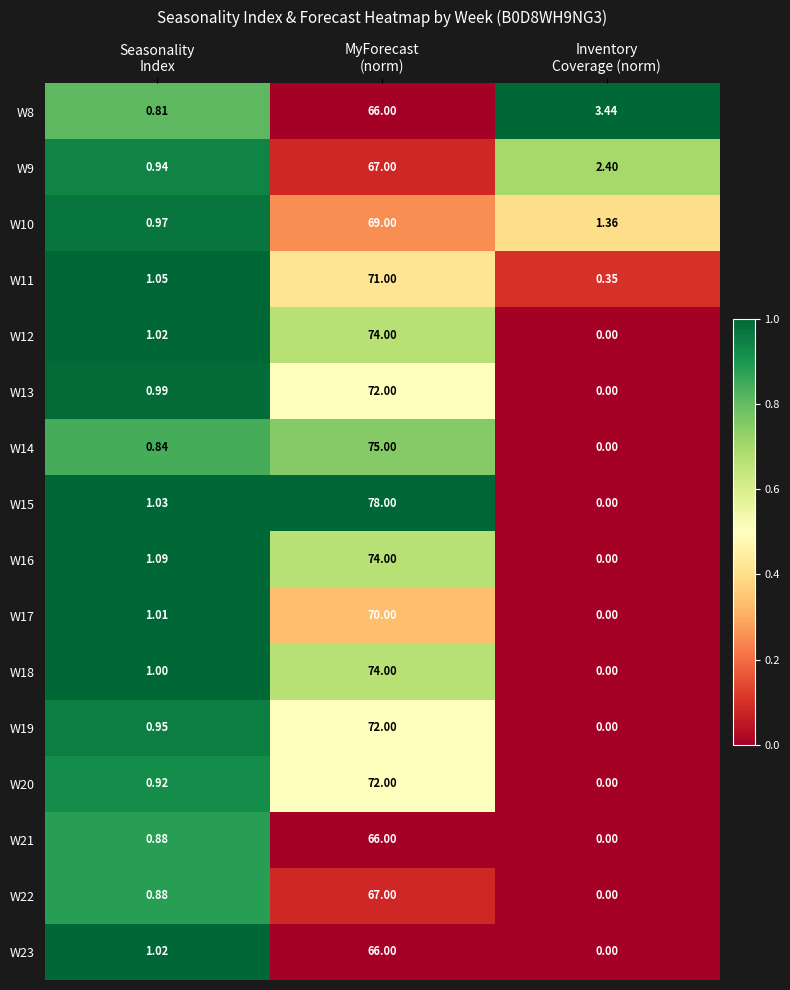

What is the maximum value shown in the chart?

78.0